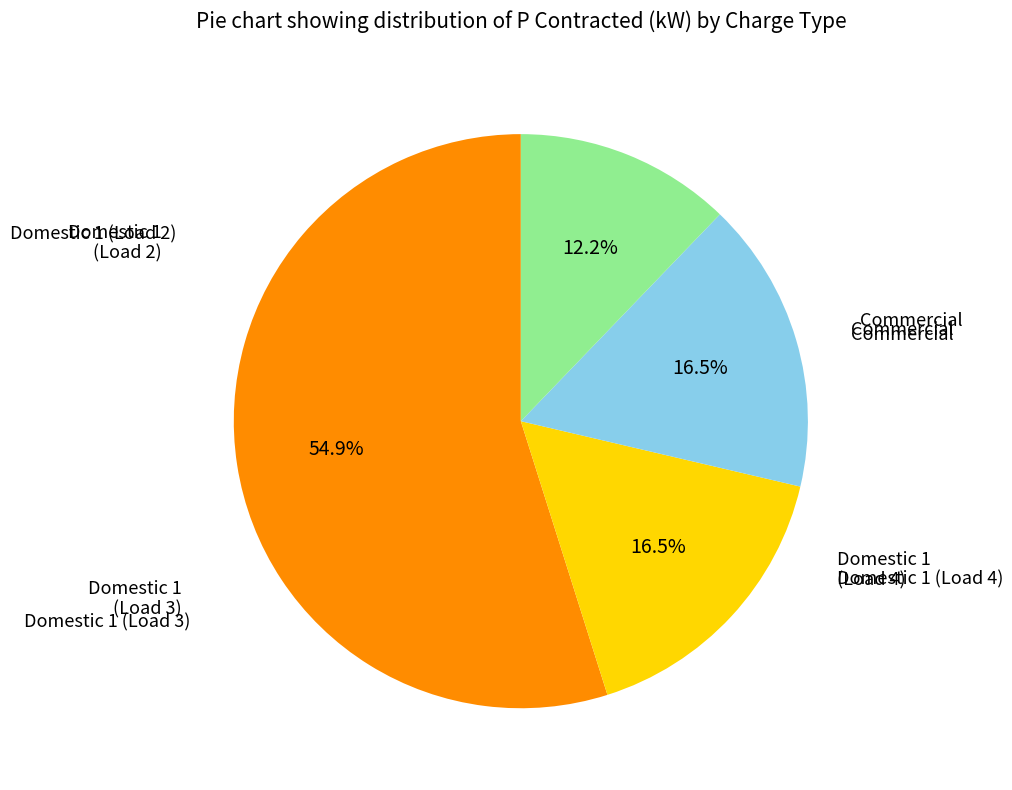

What is the change in value from Domestic 1 (Load 3) to Domestic 1 (Load 4)?

-3.5